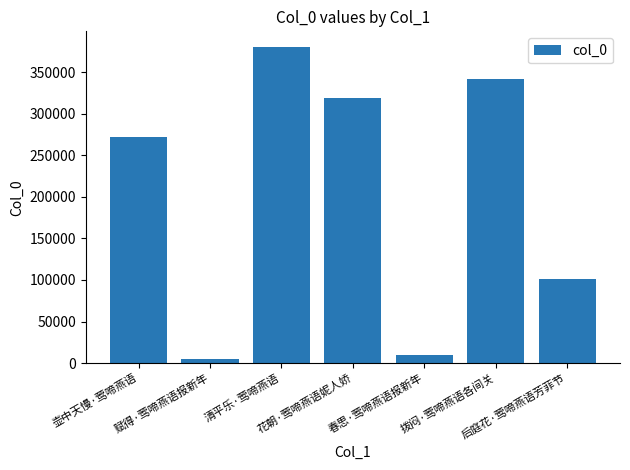

Rank the categories by value from highest to lowest.

清平乐·莺啼燕语, 拨闷·莺啼燕语各间关, 花朝·莺啼燕语妮人娇, 壶中天慢·莺啼燕语, 后庭花·莺啼燕语芳菲节, 春思·莺啼燕语报新年, 赋得·莺啼燕语报新年